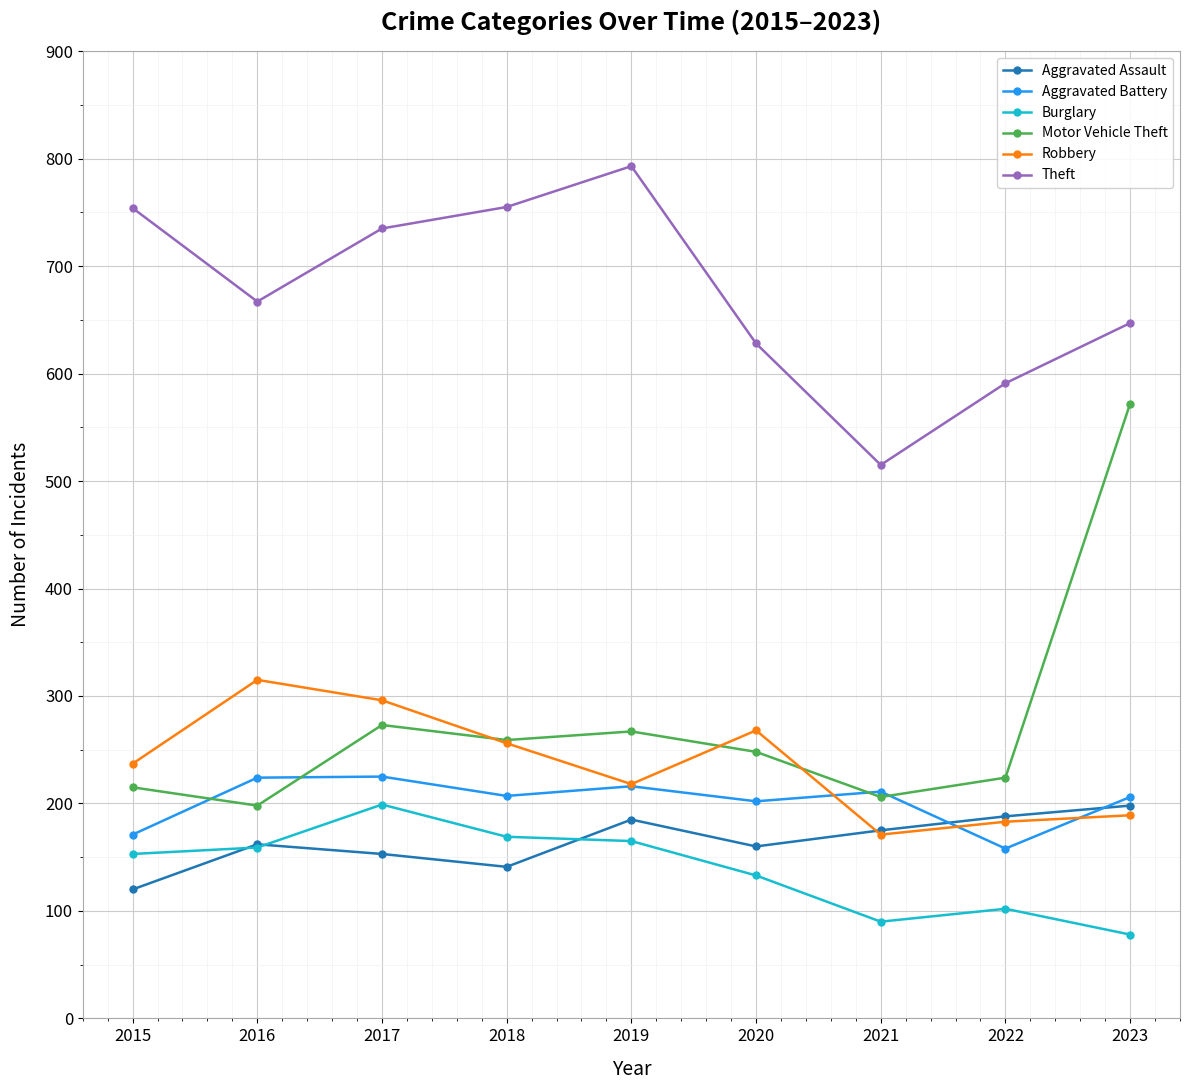

What is the greatest value displayed?

793